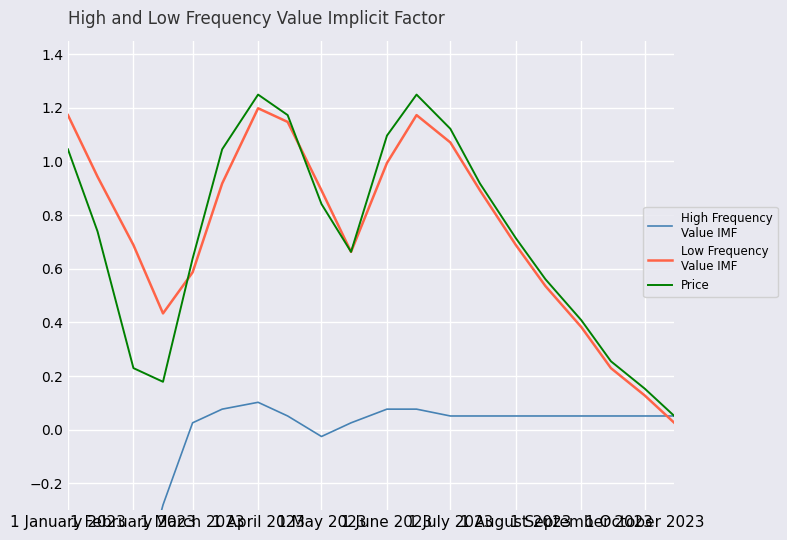

Is the value of Low Frequency
Value IMF at 1 August 2023 greater than the value of Price at 19?

Yes